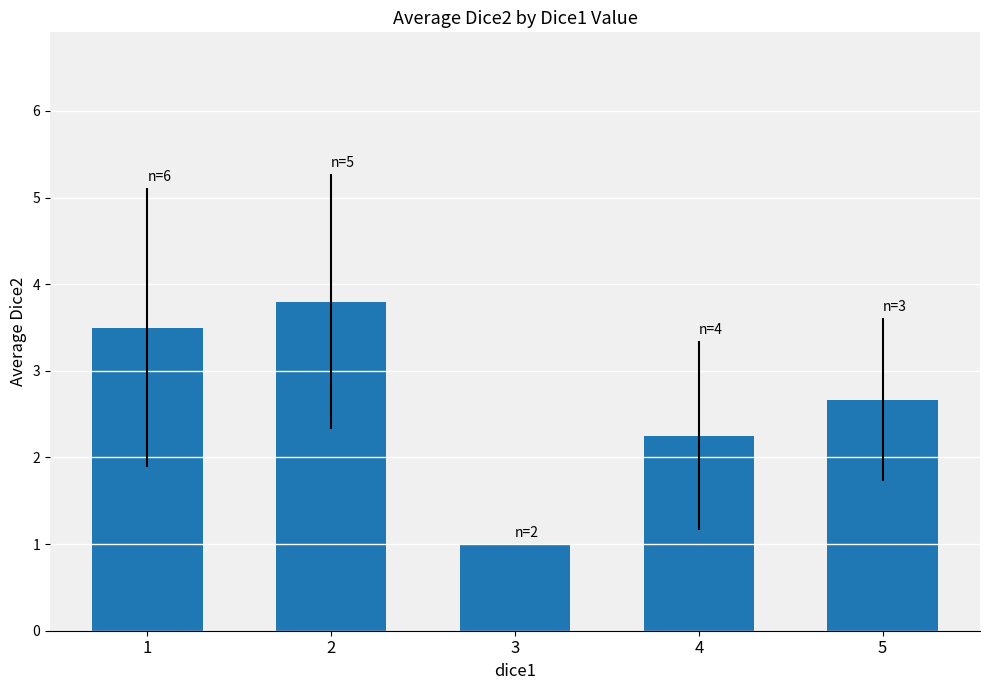

What is the difference between the values at 5 and 2?

1.1